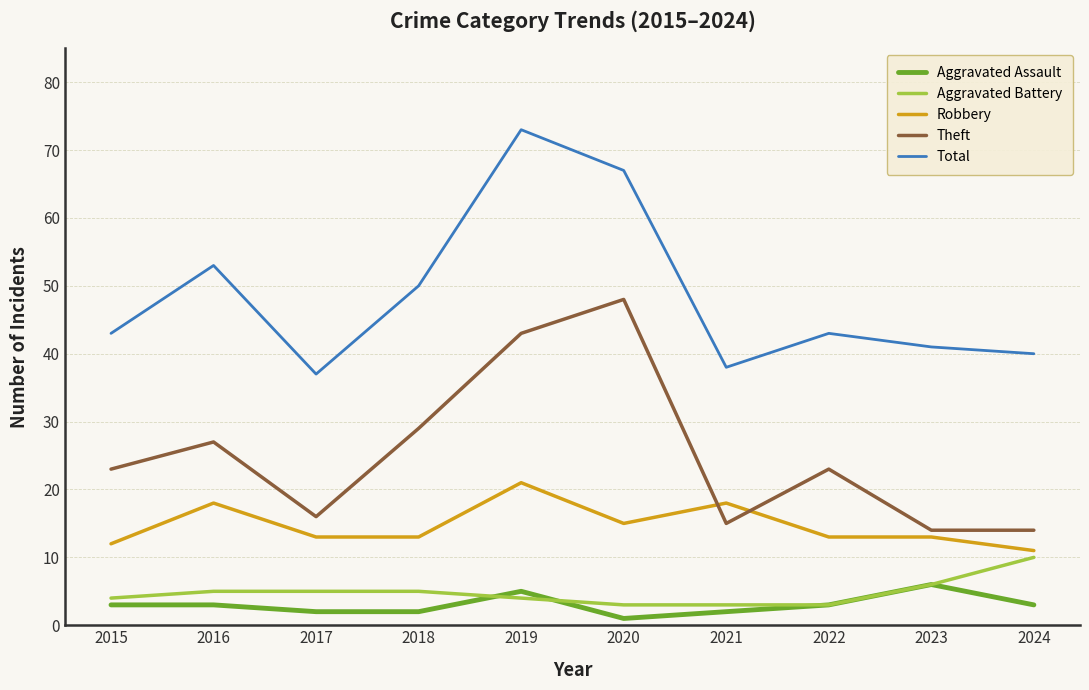

What is the difference between the Total values at 2022 and 2016?

10